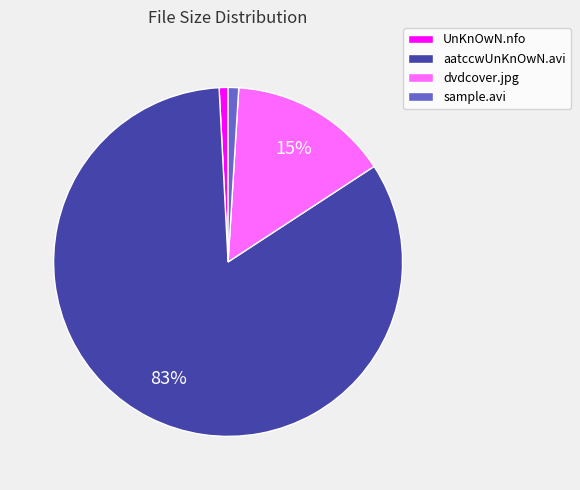

Which has a higher value, dvdcover.jpg or sample.avi?

dvdcover.jpg